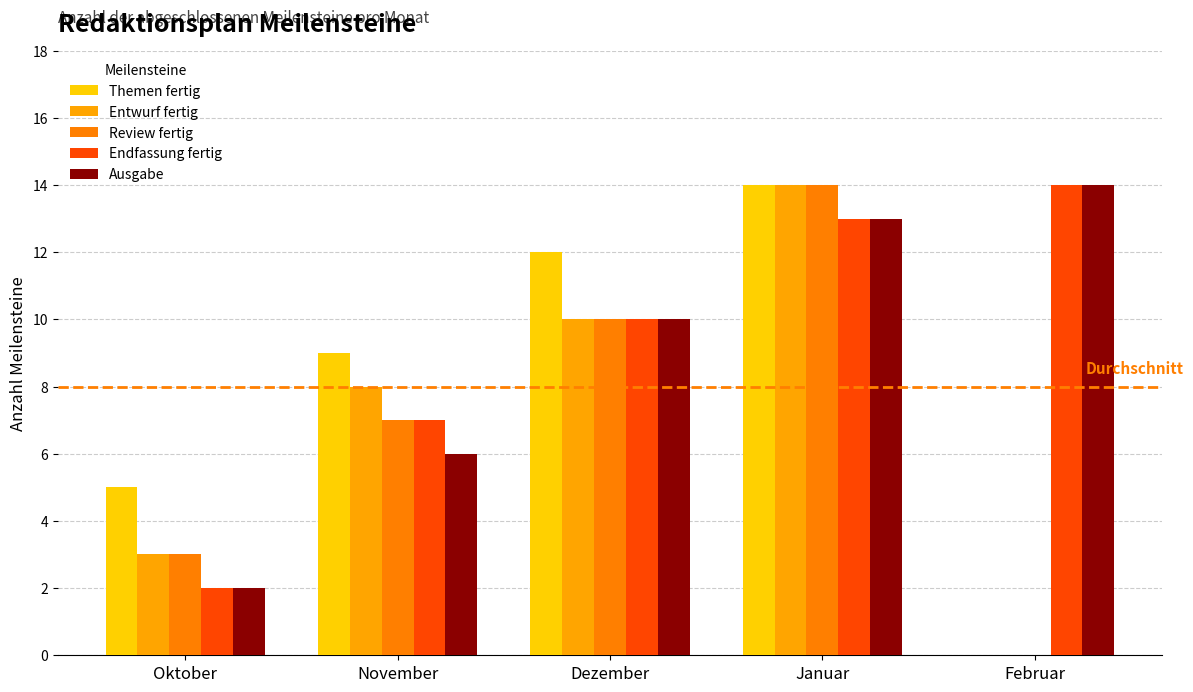

Reading right to left, transcribe all the data shown in this chart.

Themen fertig: Februar=0	Januar=14	Dezember=12	November=9	Oktober=5
Entwurf fertig: Februar=0	Januar=14	Dezember=10	November=8	Oktober=3
Review fertig: Februar=0	Januar=14	Dezember=10	November=7	Oktober=3
Endfassung fertig: Februar=14	Januar=13	Dezember=10	November=7	Oktober=2
Ausgabe: Februar=14	Januar=13	Dezember=10	November=6	Oktober=2